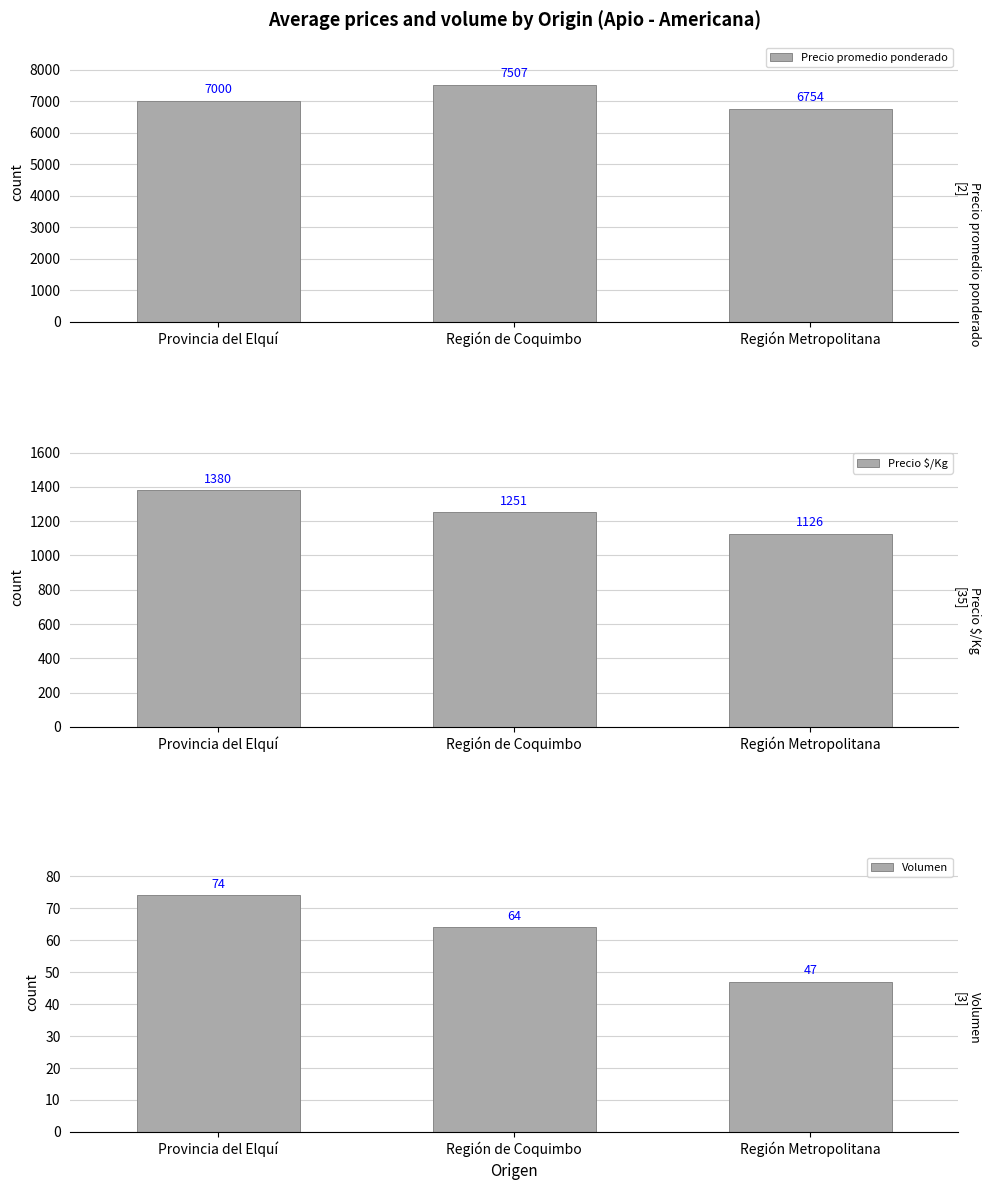

Which series has the largest total across all categories?

Precio promedio ponderado